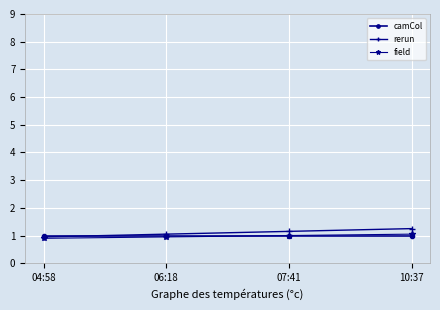

What is the value of the field point at the 2nd from the left?

1.0